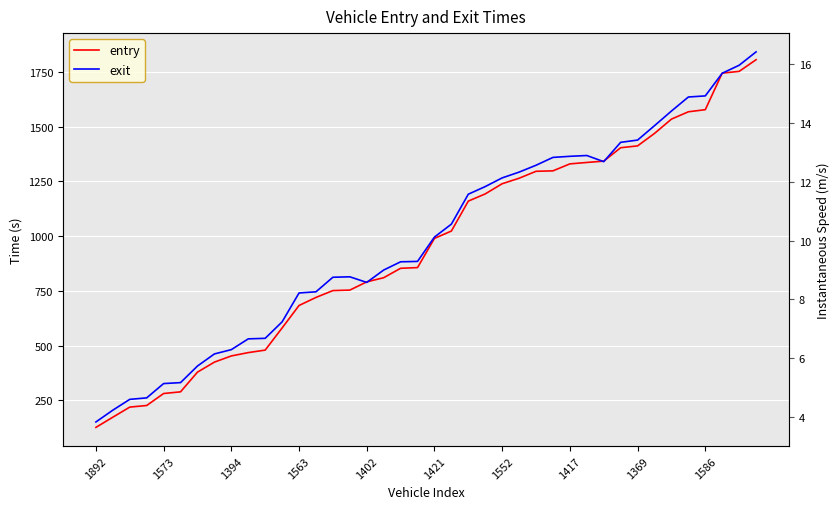

What are all the series names shown in the legend?

entry, exit